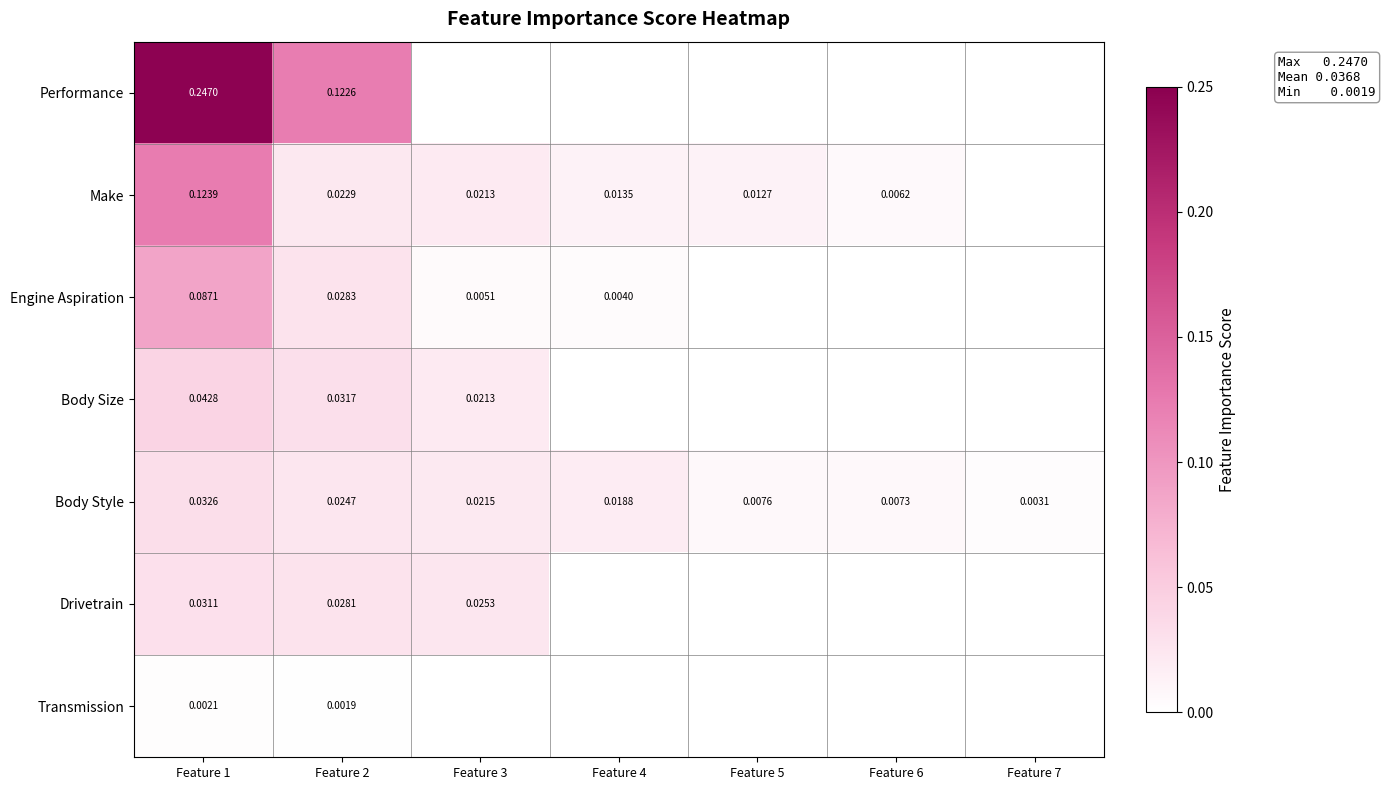

Where is Transmission nearest to the value 0?

Feature 2